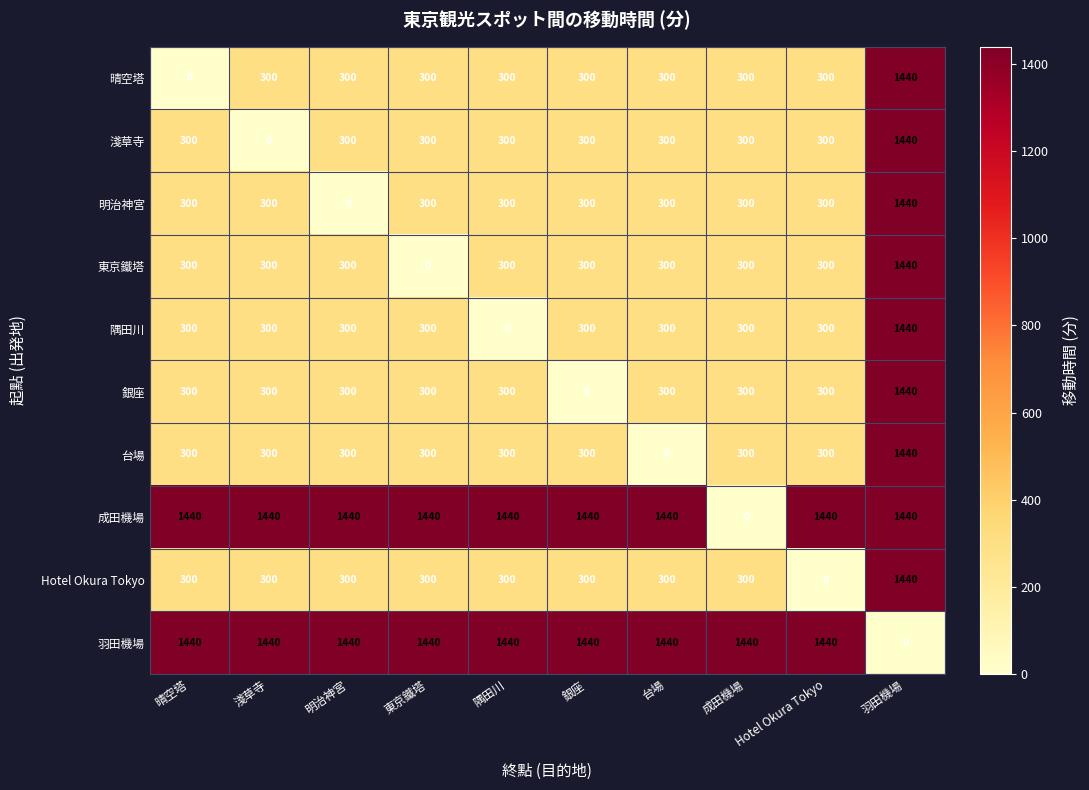

What is the difference between the maximum and second lowest values in the 東京鐵塔 series?

1140